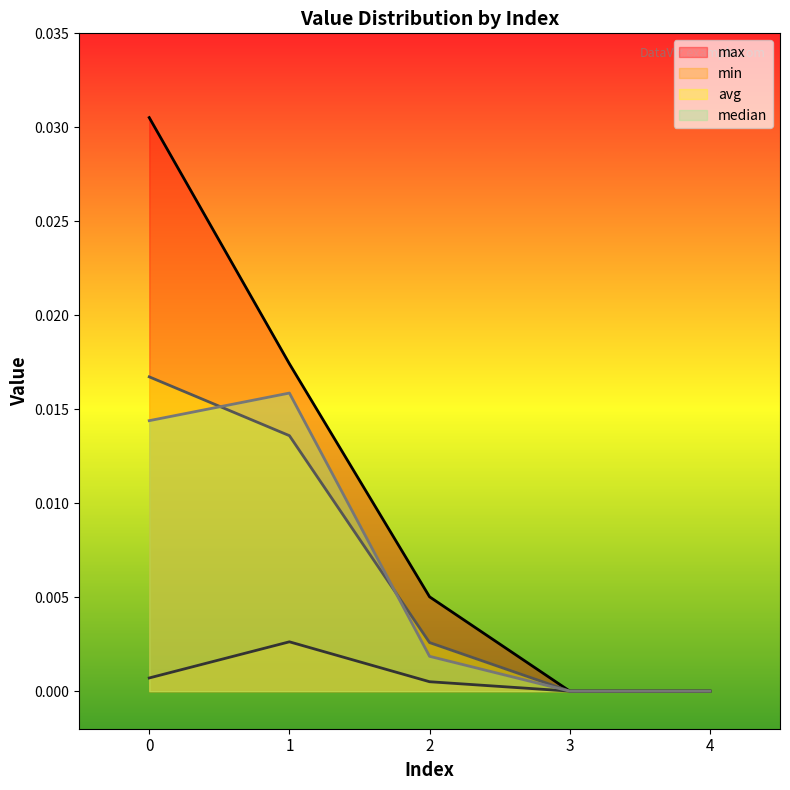

Is the value of median at 2 greater than the value of avg at 0?

No